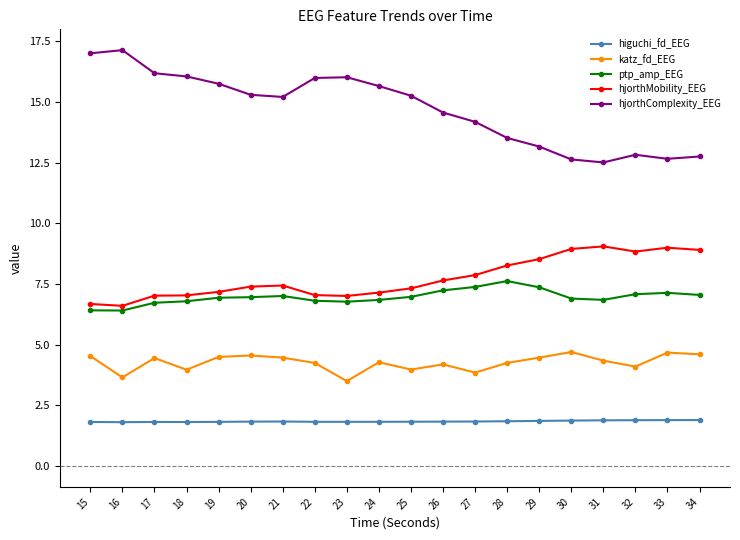

Is it true that hjorthComplexity_EEG equals 14.6 at 26?

True